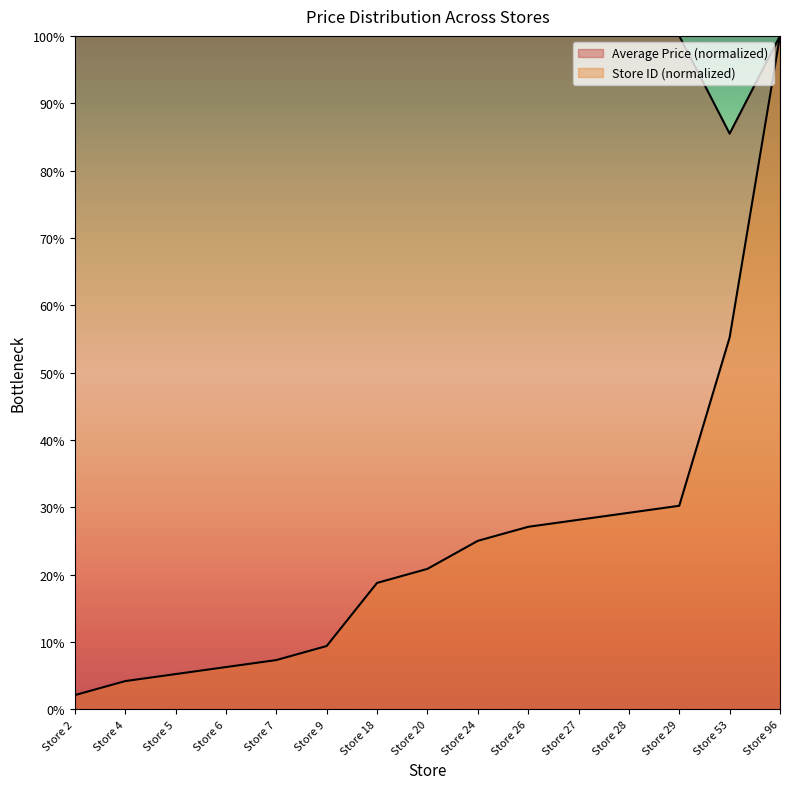

What is the lowest value of the Store Count series?

2.1